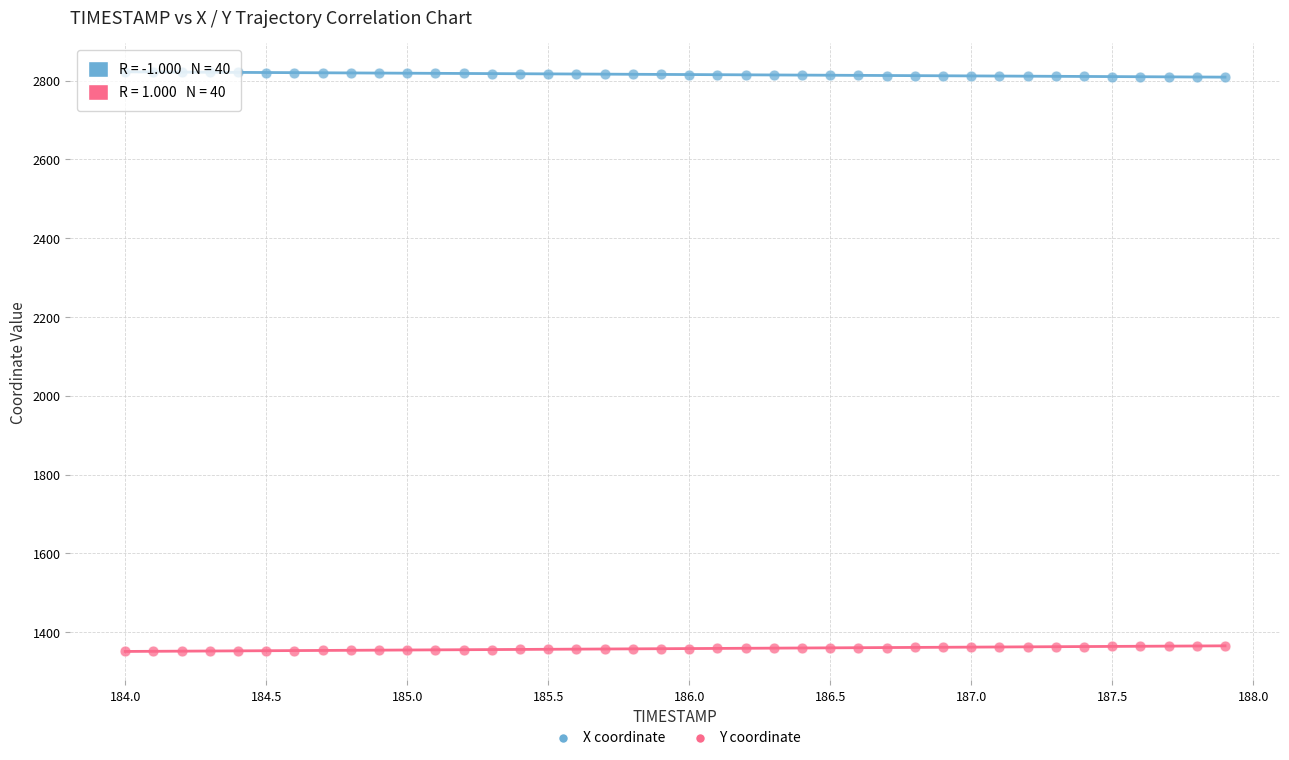

Across all data points, what is the range of Y values (max minus min)?

1471.7